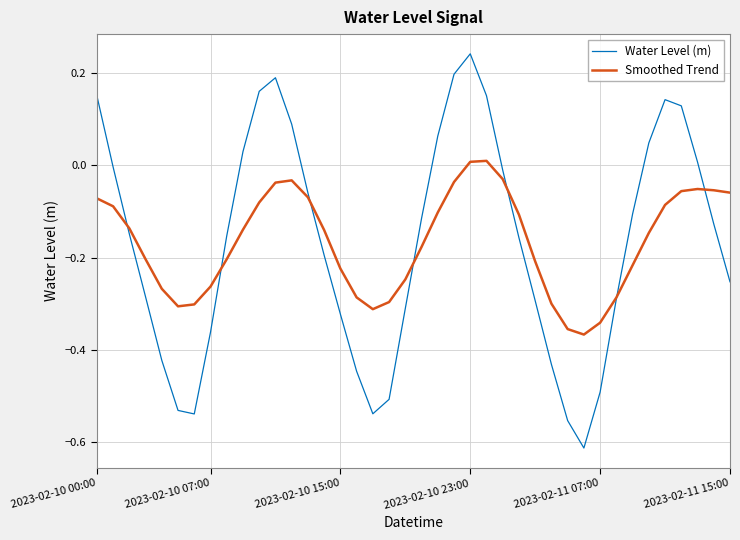

What are all the series names shown in the legend?

Water Level (m), Smoothed Trend